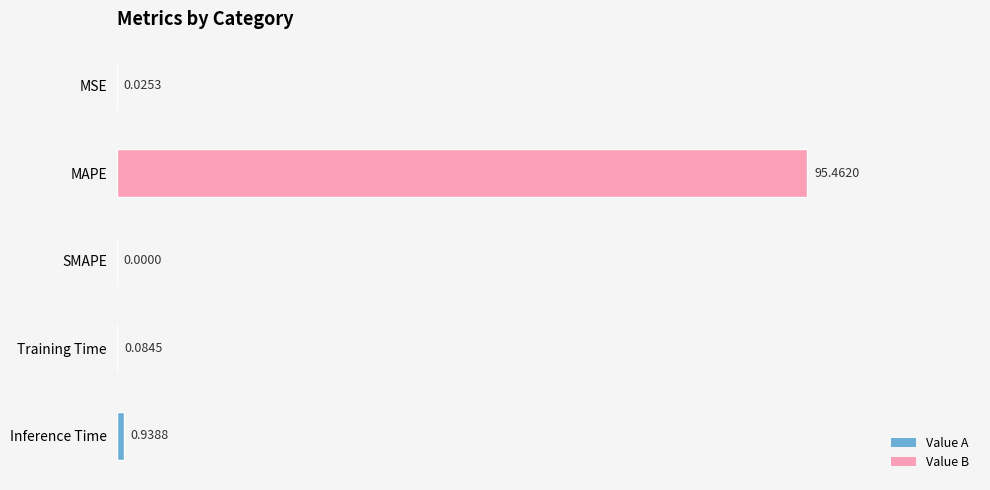

At which label is the value closest to 47?

Inference Time